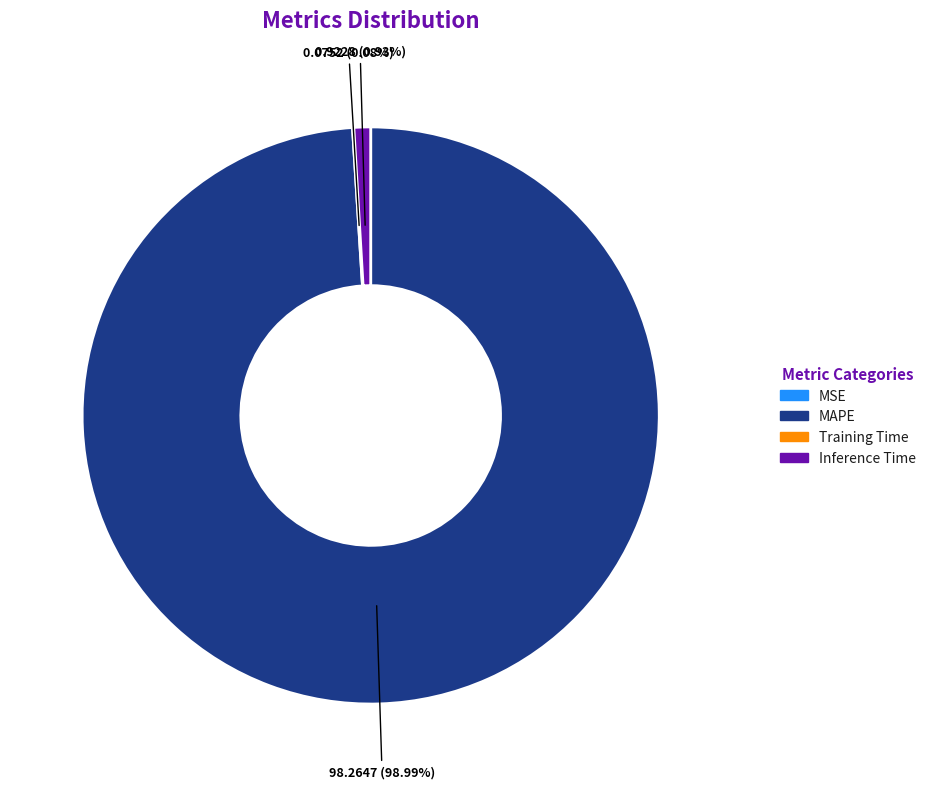

Combined, do MAPE and Inference Time account for over 50%?

Yes